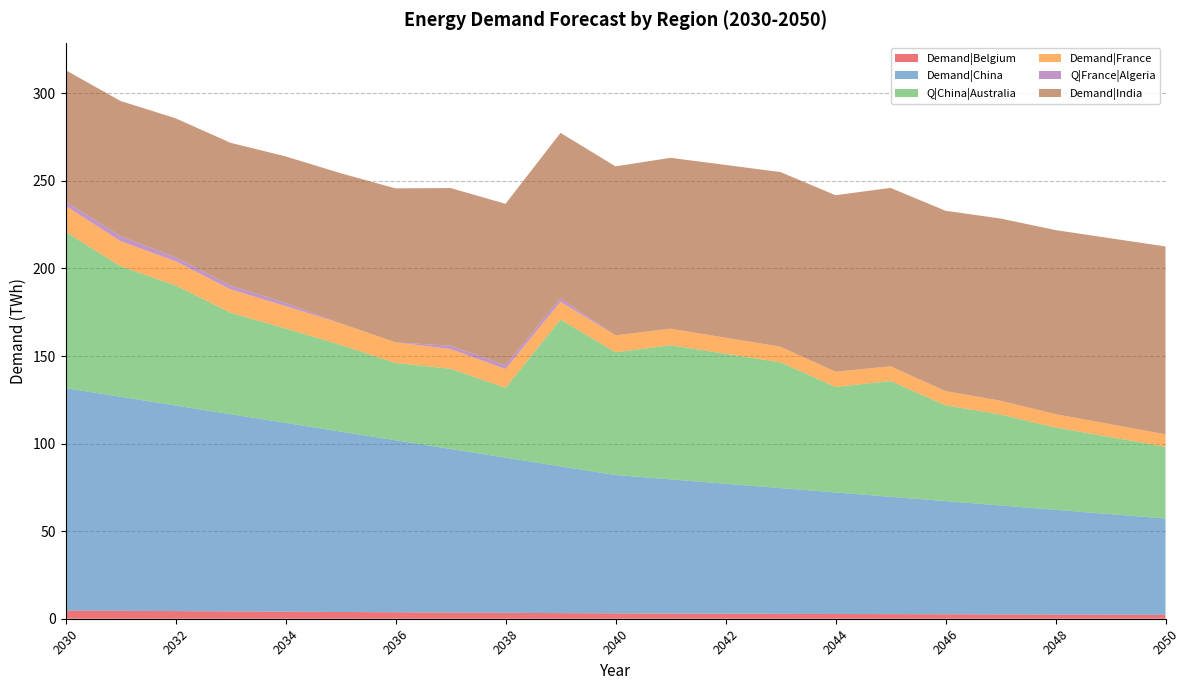

Reading right to left, transcribe all the data shown in this chart.

Demand|Belgium: 2050=2.2	2049=2.3	2048=2.4	2047=2.5	2046=2.6	2045=2.6	2044=2.7	2043=2.8	2042=2.9	2041=3.0	2040=3.0	2039=3.2	2038=3.4	2037=3.5	2036=3.7	2035=3.9	2034=4.0	2033=4.2	2032=4.4	2031=4.5	2030=4.7
Demand|China: 2050=55.0	2049=57.4	2048=59.8	2047=62.2	2046=64.6	2045=67.0	2044=69.4	2043=71.8	2042=74.2	2041=76.6	2040=79.0	2039=83.8	2038=88.6	2037=93.4	2036=98.2	2035=103.0	2034=107.8	2033=112.6	2032=117.4	2031=122.2	2030=127.0
Q|China|Australia: 2050=41.0	2049=44.0	2048=47.0	2047=51.9	2046=54.7	2045=66.1	2044=60.2	2043=71.8	2042=74.2	2041=76.6	2040=70.0	2039=83.8	2038=39.9	2037=45.8	2036=44.1	2035=49.5	2034=53.9	2033=57.9	2032=68.5	2031=74.5	2030=89.2
Demand|France: 2050=7.1	2049=7.3	2048=7.6	2047=7.9	2046=8.1	2045=8.4	2044=8.6	2043=8.9	2042=9.2	2041=9.4	2040=9.7	2039=10.2	2038=10.7	2037=11.2	2036=11.8	2035=12.3	2034=12.8	2033=13.3	2032=13.8	2031=14.4	2030=14.9
Q|France|Algeria: 2050=0.0	2049=0.0	2048=0.0	2047=0.0	2046=0.0	2045=0.0	2044=0.0	2043=0.0	2042=0.0	2041=0.0	2040=0.0	2039=2.0	2038=2.1	2037=1.9	2036=0.0	2035=0.0	2034=1.9	2033=2.2	2032=2.3	2031=2.9	2030=2.5
Demand|India: 2050=107.2	2049=106.2	2048=105.1	2047=104.0	2046=103.0	2045=101.9	2044=100.8	2043=99.7	2042=98.7	2041=97.6	2040=96.5	2039=94.3	2038=92.2	2037=90.0	2036=87.9	2035=85.8	2034=83.6	2033=81.5	2032=79.3	2031=77.2	2030=75.0